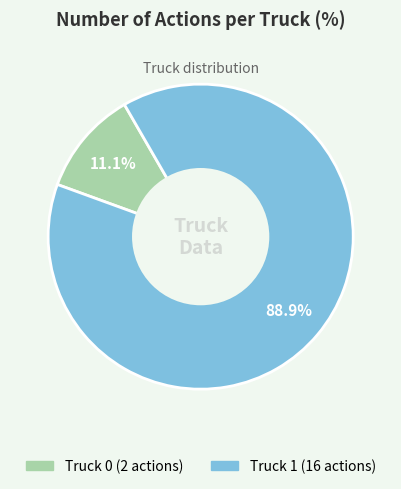

True or false: Truck 0 accounts for 11% of the total.

True